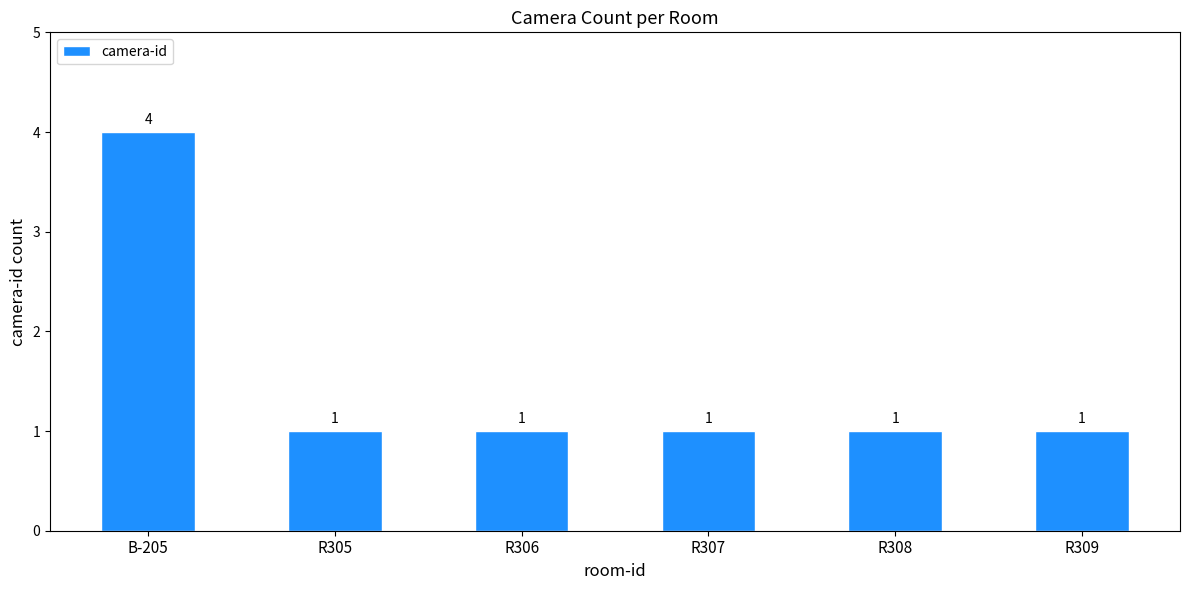

What is the difference between the maximum and minimum values?

3